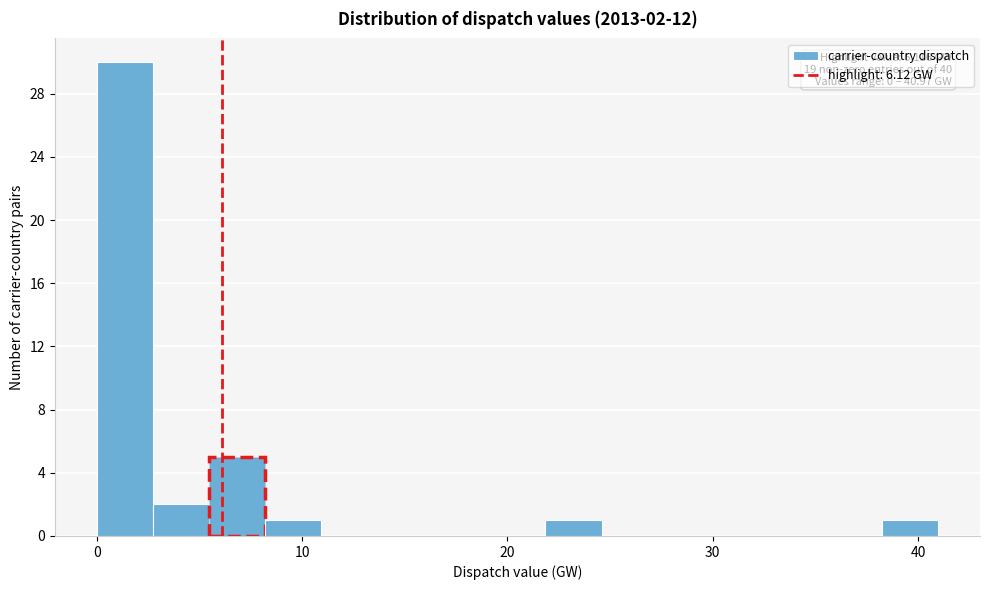

Around what value on the x-axis is the tallest bar? Give the approximate position of its centre, as read against the axis.

1